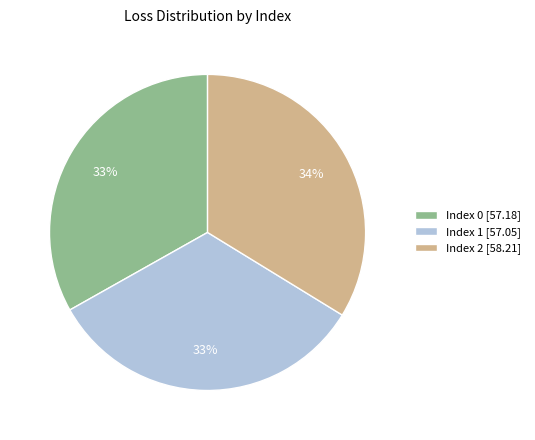

What is the largest slice in the pie chart?

Index 2 [58.21]